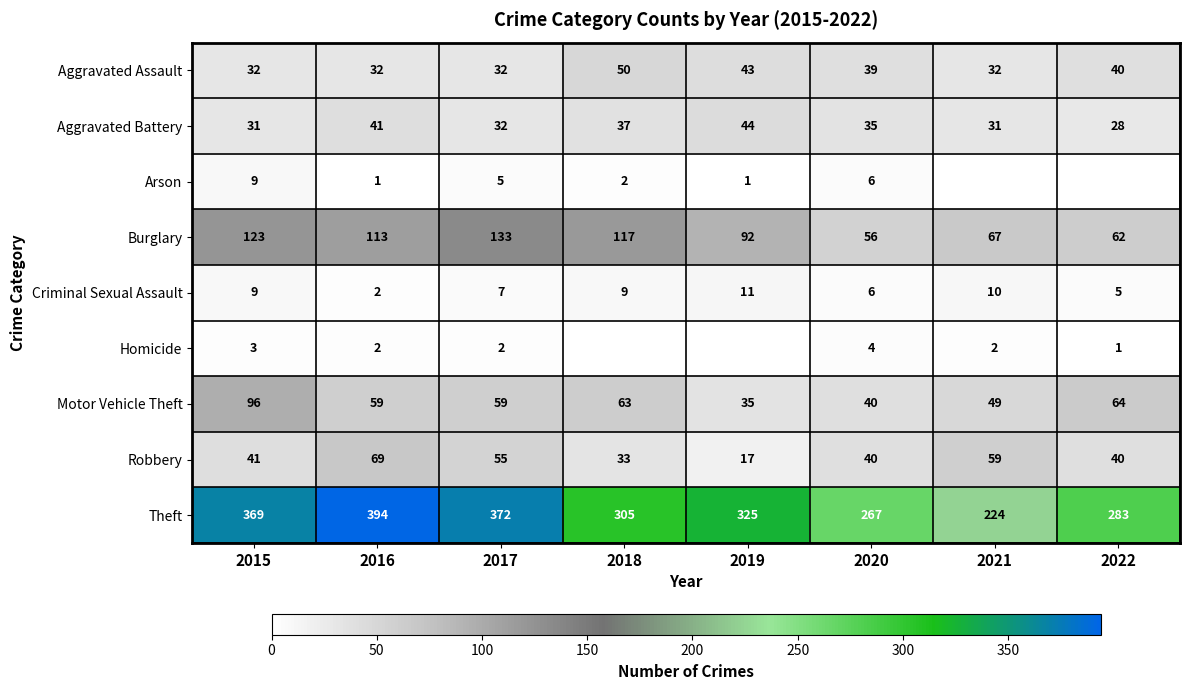

Where does the Aggravated Battery series first go above 35?

2016